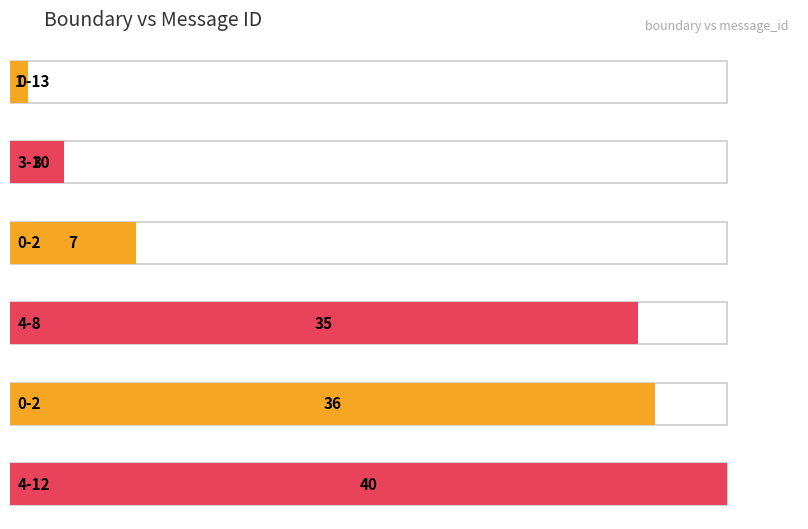

True or false: the data shows 35 at 4-8.

True